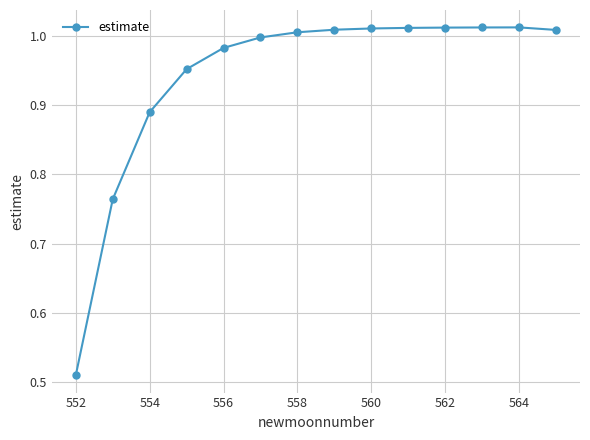

Count the number of data series in this chart.

1